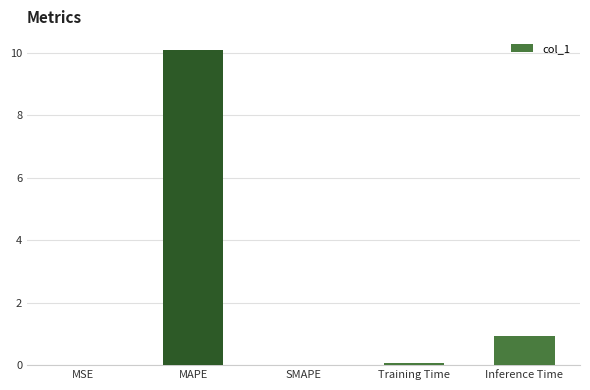

Which has a higher value, SMAPE or Inference Time?

Inference Time